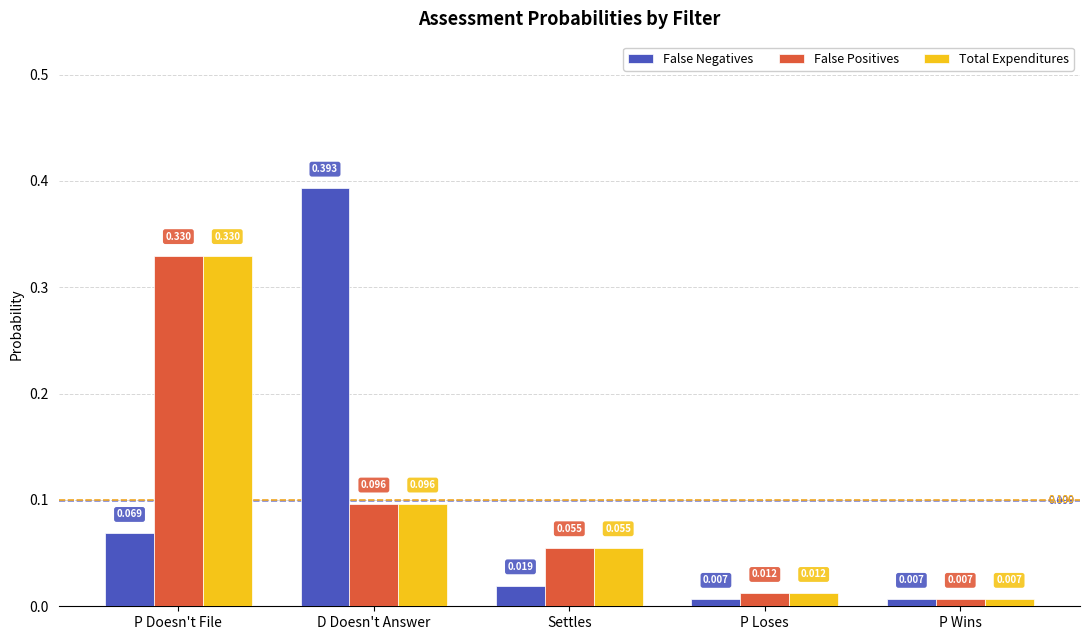

Count the number of data series in this chart.

3